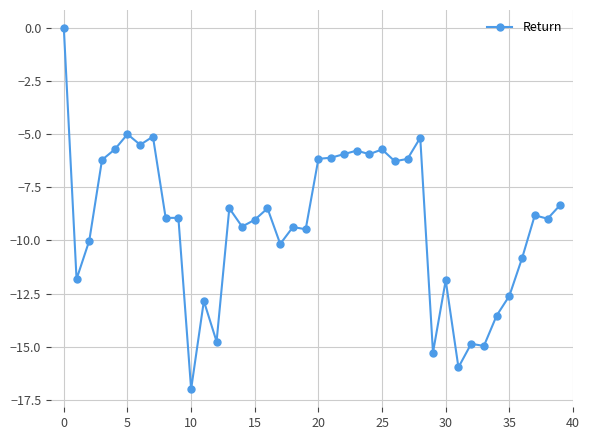

What is the difference between the second highest and second lowest values?

11.0